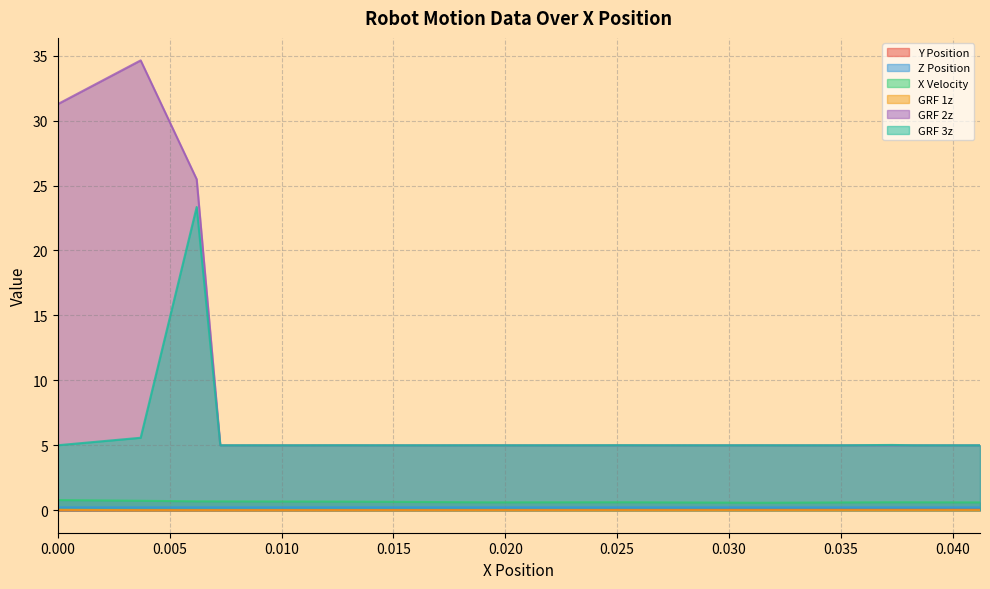

How many distinct data groups are displayed?

6